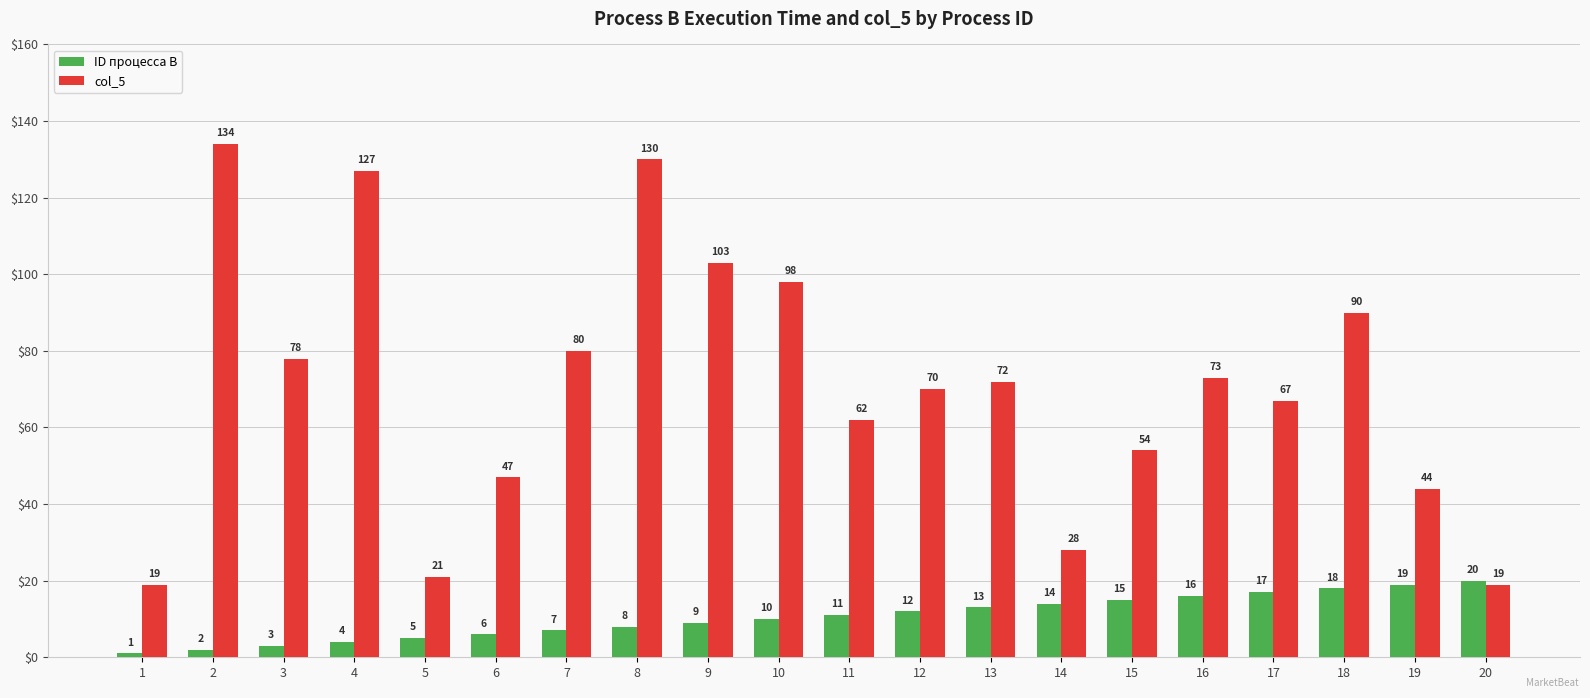

What is the highest value of the col_5 series?

134